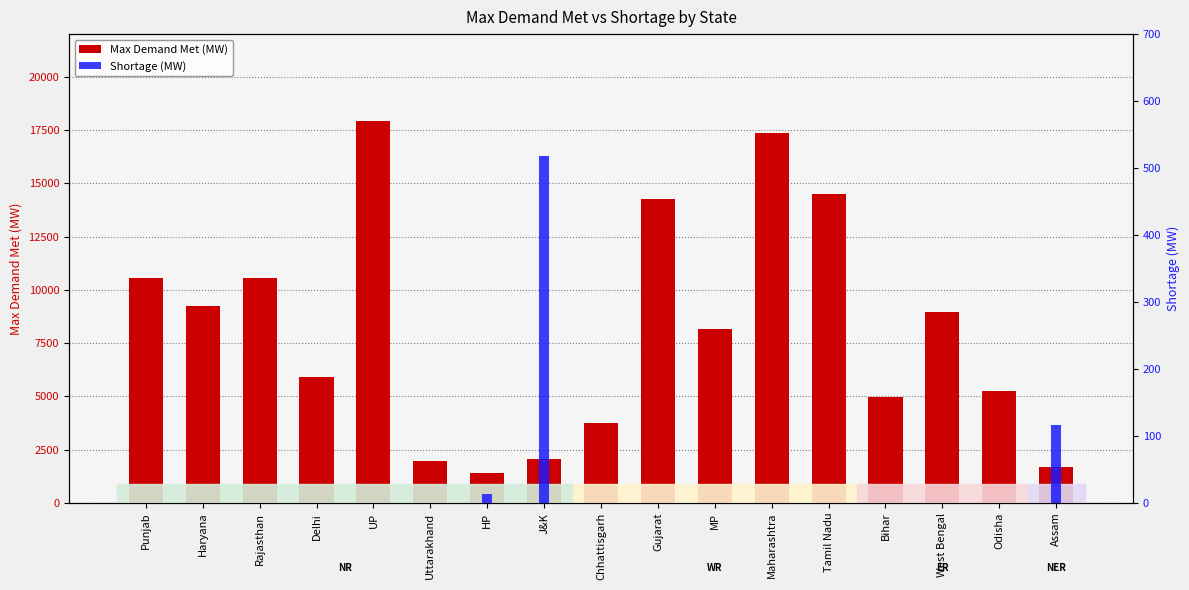

Which category has the lowest value in the Shortage (MW) series?

Punjab